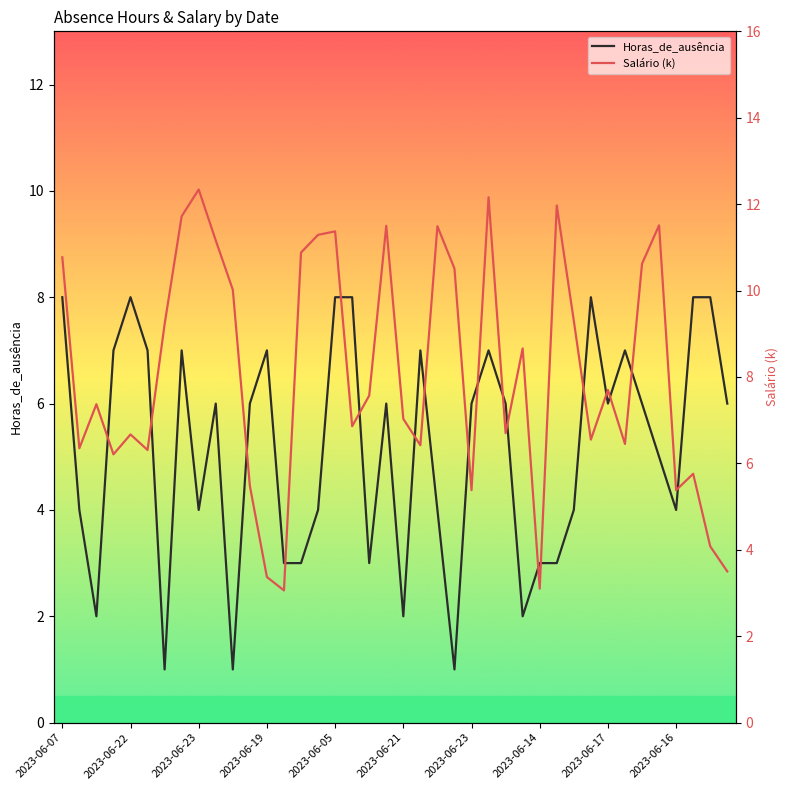

What is the difference between the Salário (k) values at 13 and 35?

8.4